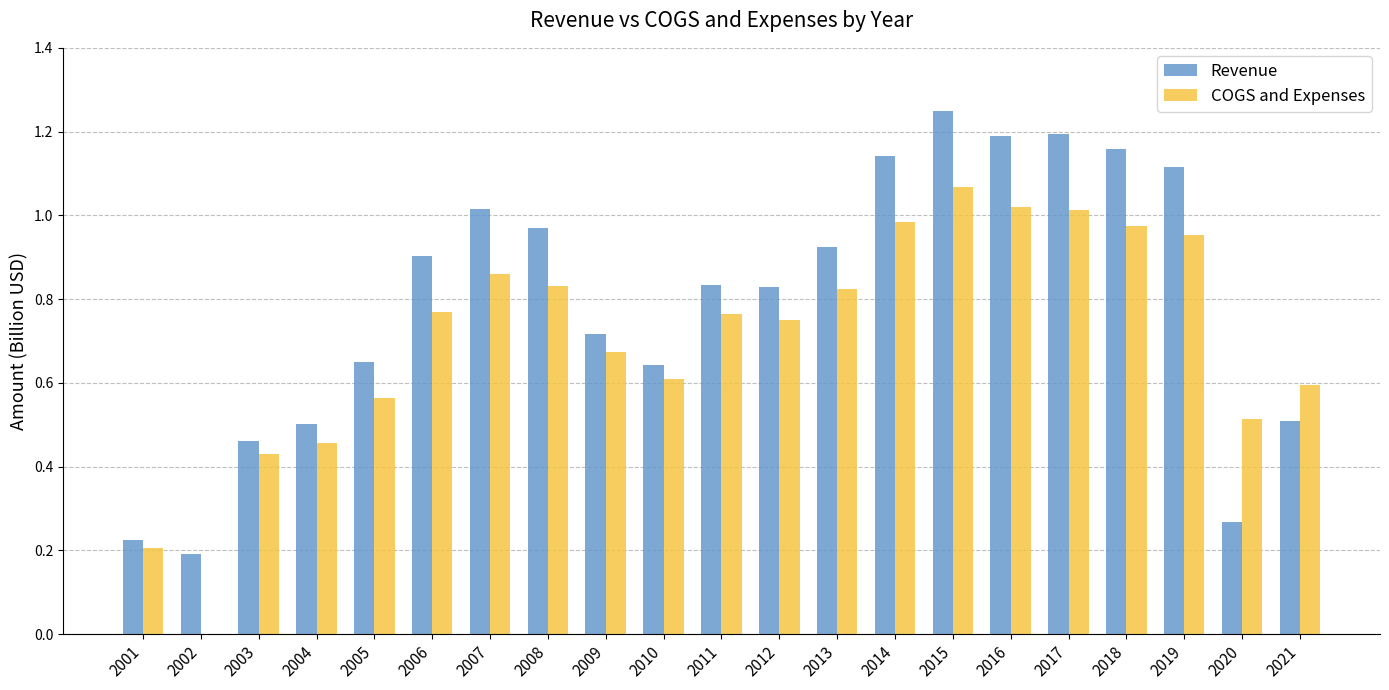

Which category has the highest value across all series?

2015